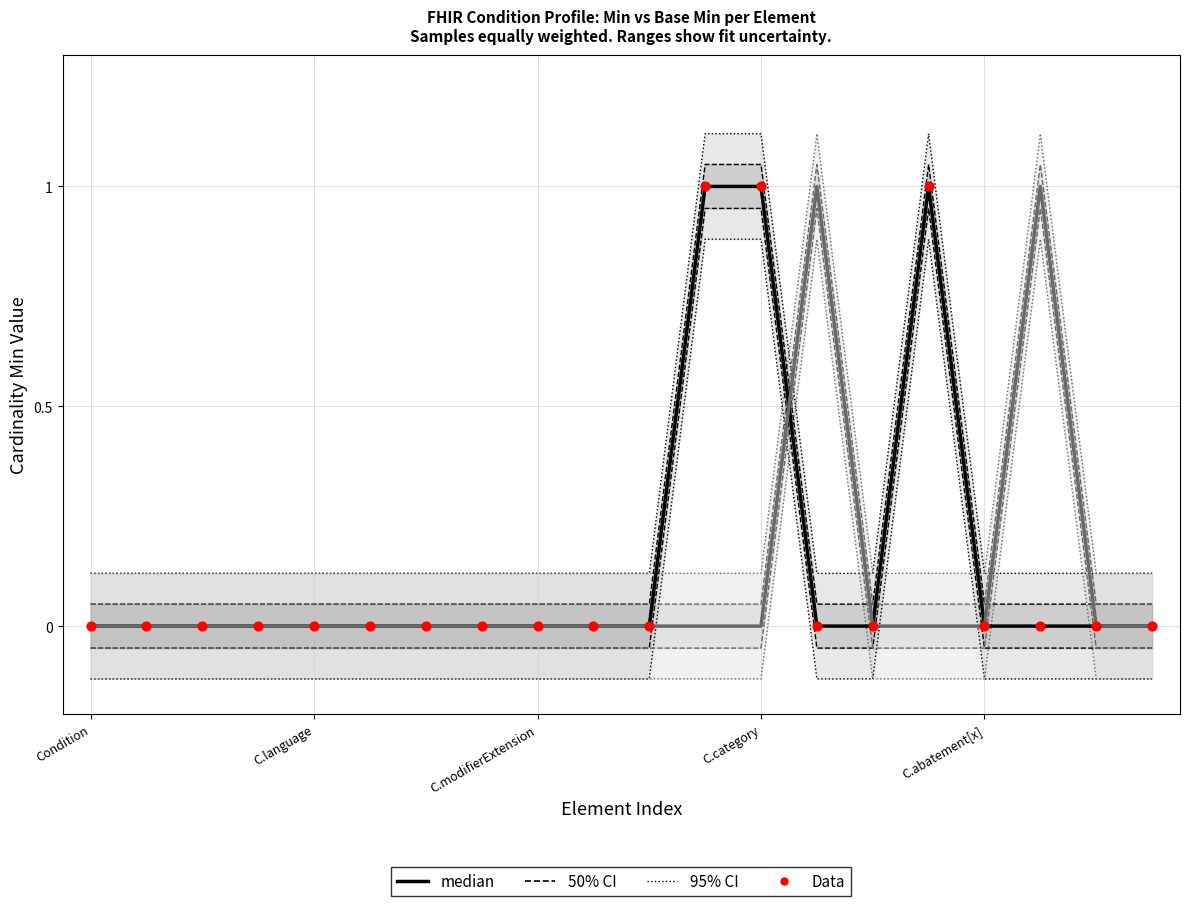

Which series has the widest spread of Y values?

Min (median)